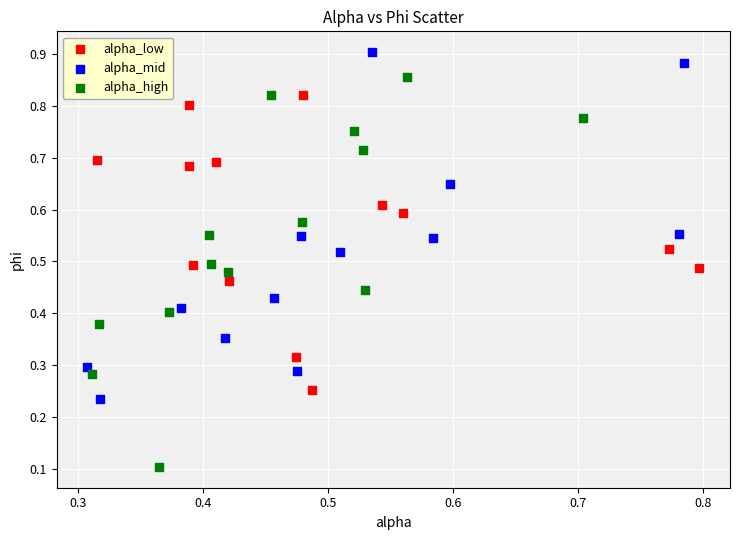

What are all the series names shown in the legend?

alpha_low, alpha_mid, alpha_high